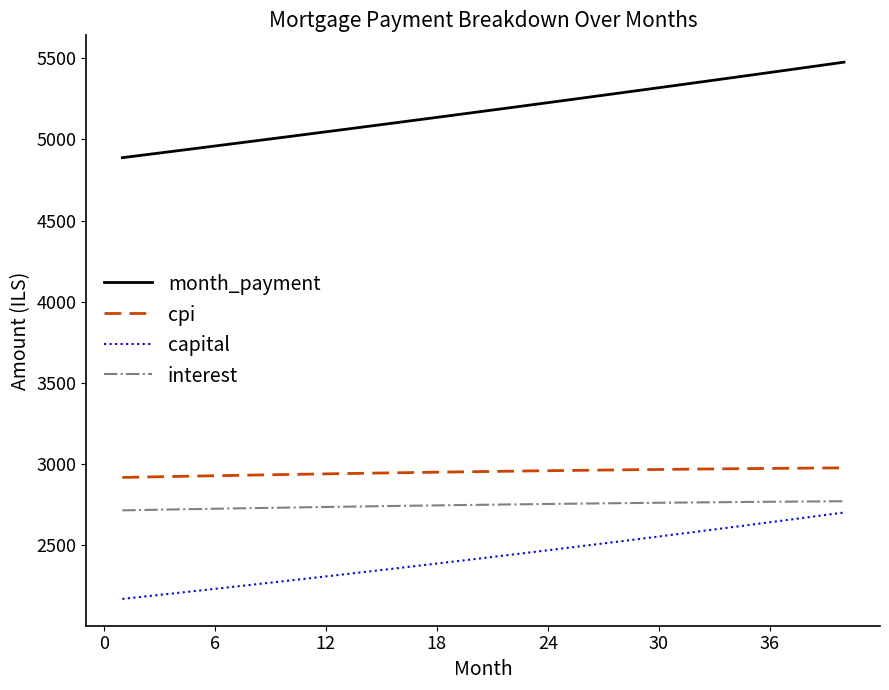

True or false: capital and month_payment intersect in this chart.

False